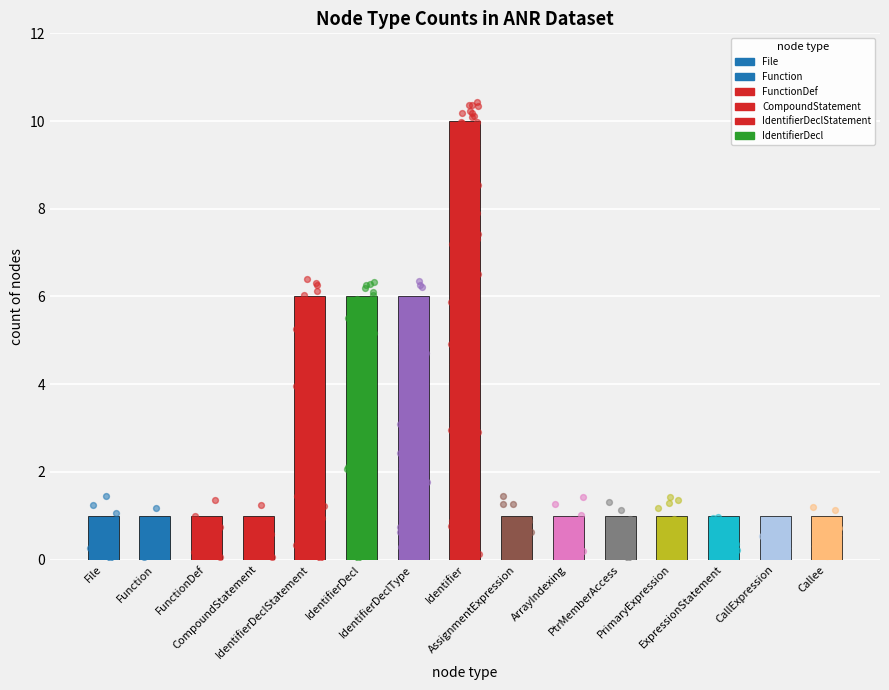

What is the ratio of the value at Identifier to the value at PrimaryExpression?

10.0